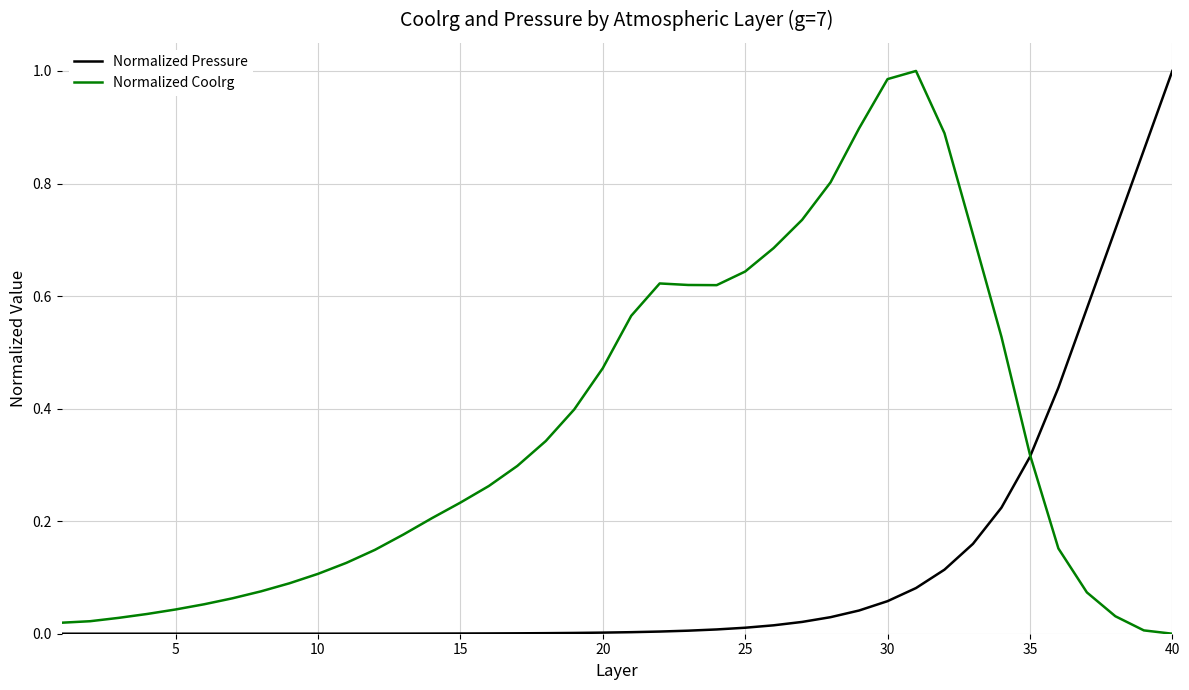

List the series in order of their overall mean, highest first.

Normalized Coolrg, Normalized Pressure